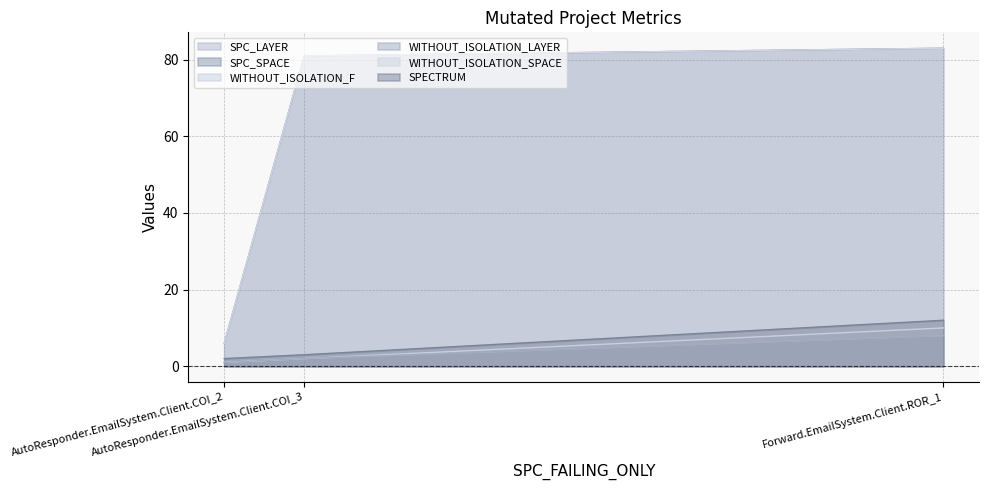

What is the difference between the maximum and minimum values in the WITHOUT_ISOLATION_LAYER series?

7